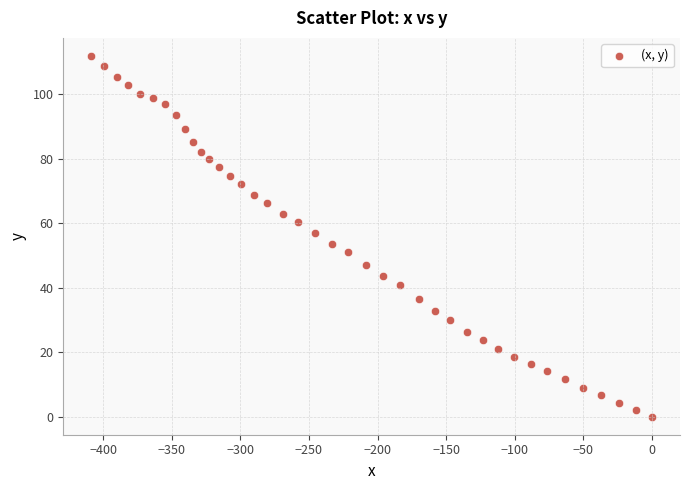

What is the range of X values (max minus min)?

408.6